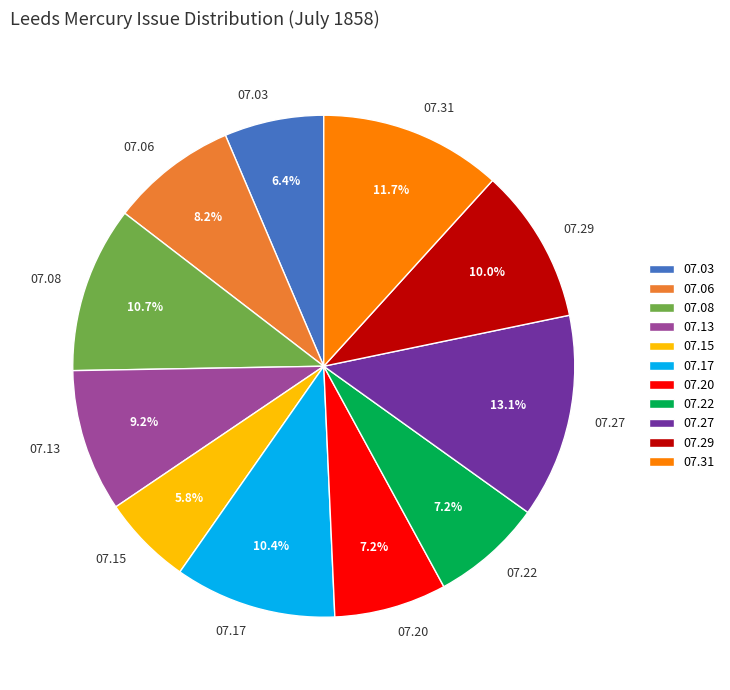

Is there a majority slice in this chart?

No